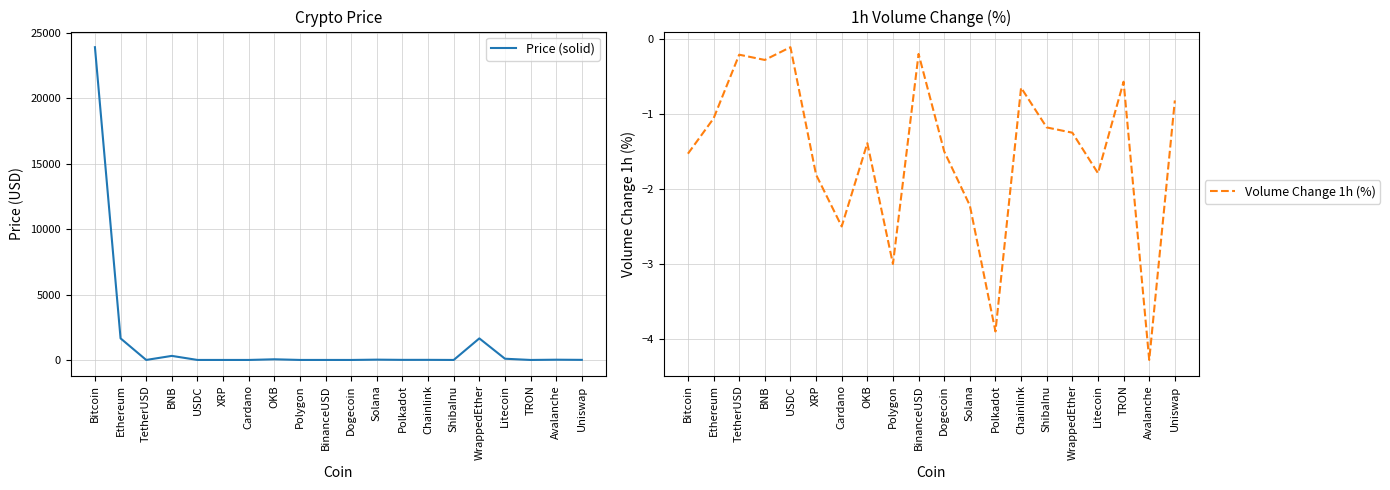

True or false: Volume Change 1h (%) and Price (solid) intersect in this chart.

False